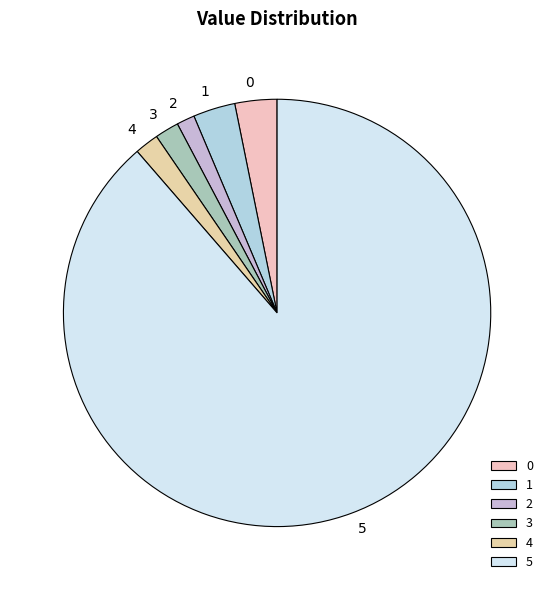

Is there any slice that represents more than half of the pie?

Yes